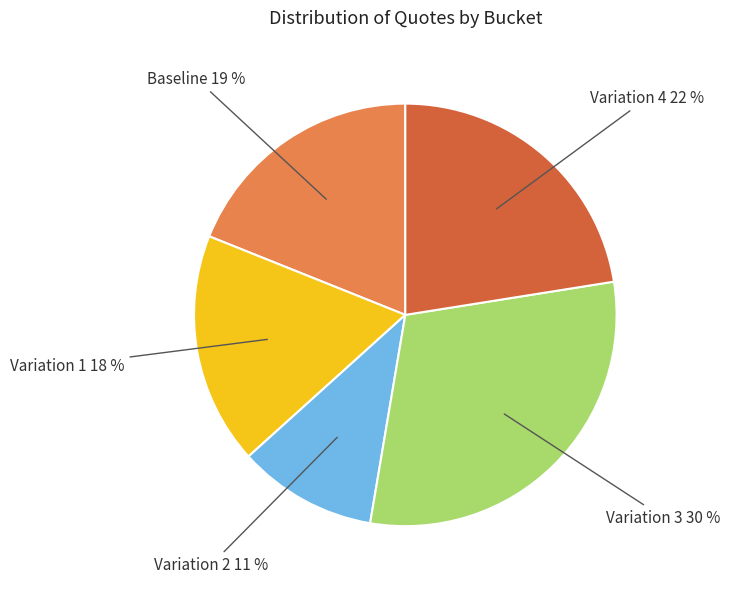

Does any single category account for the majority?

No